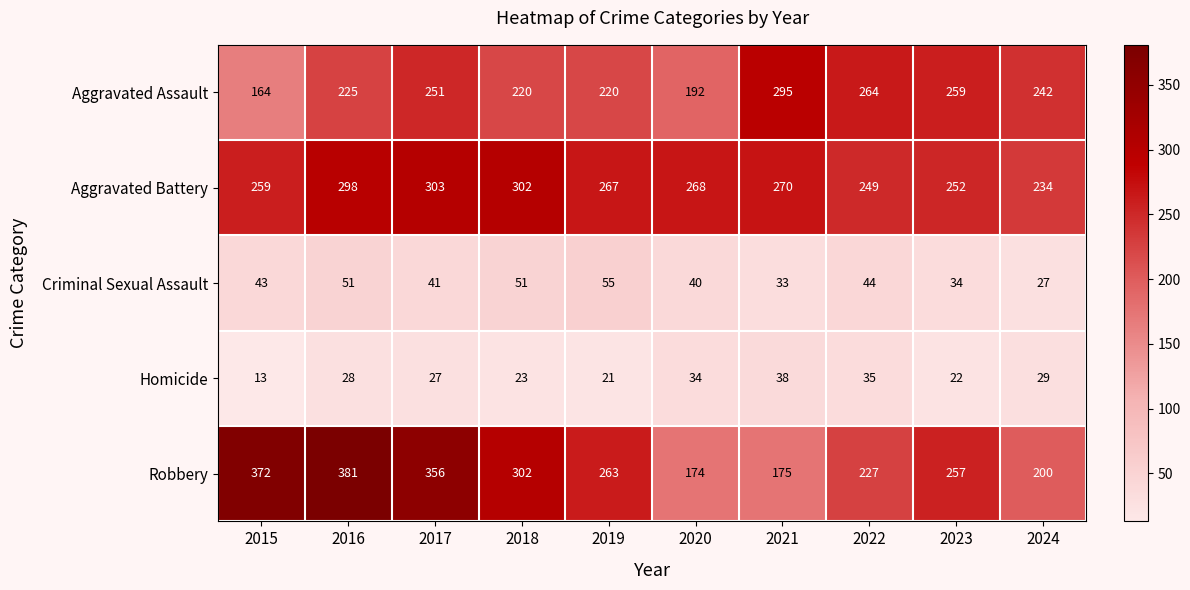

Where is Aggravated Assault nearest to the value 229?

2016